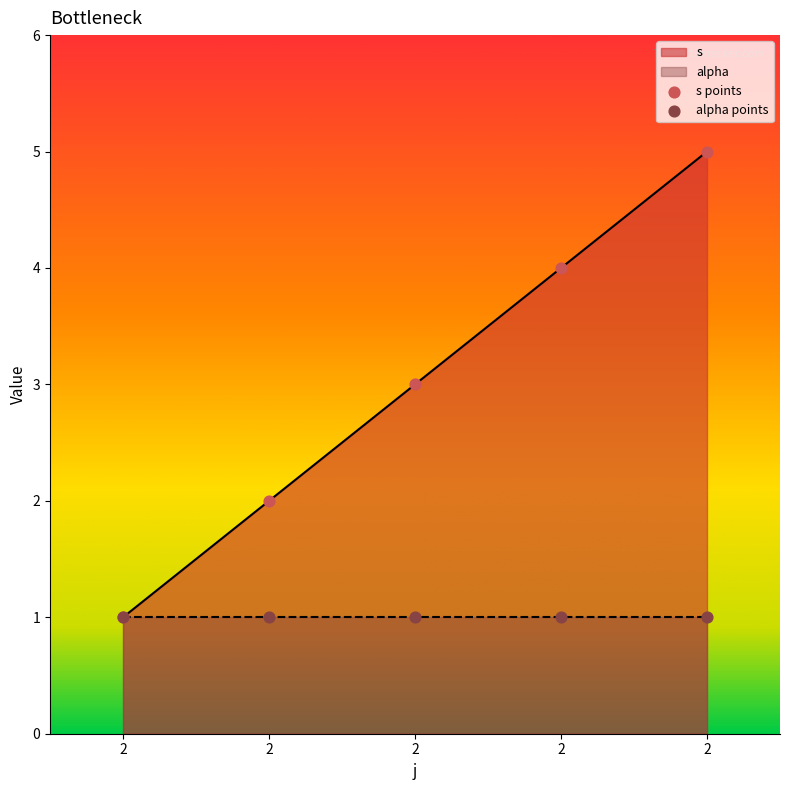

Which series has the largest total across all categories?

s points